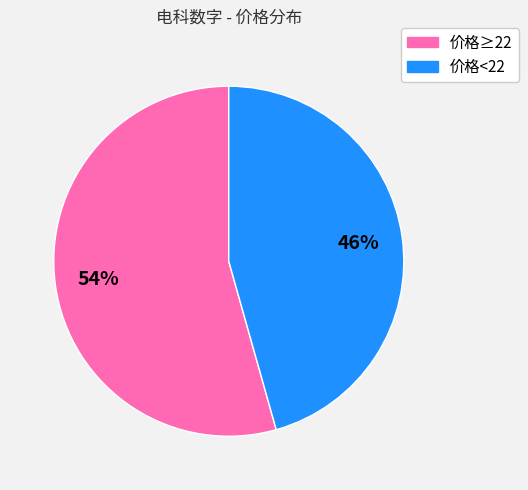

To the nearest percent, what is the average slice percentage?

50%